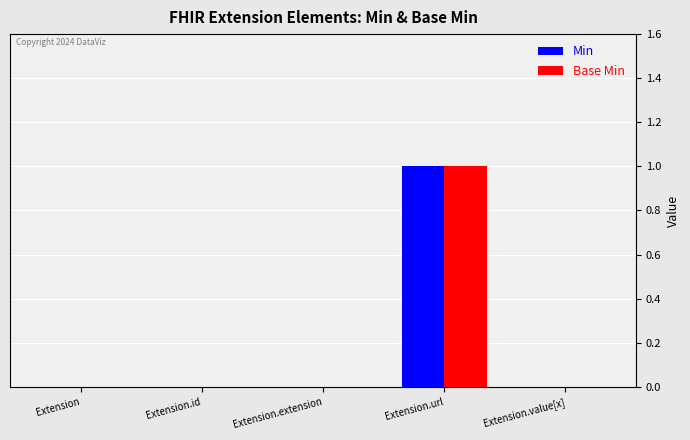

How many groups of bars are there?

5